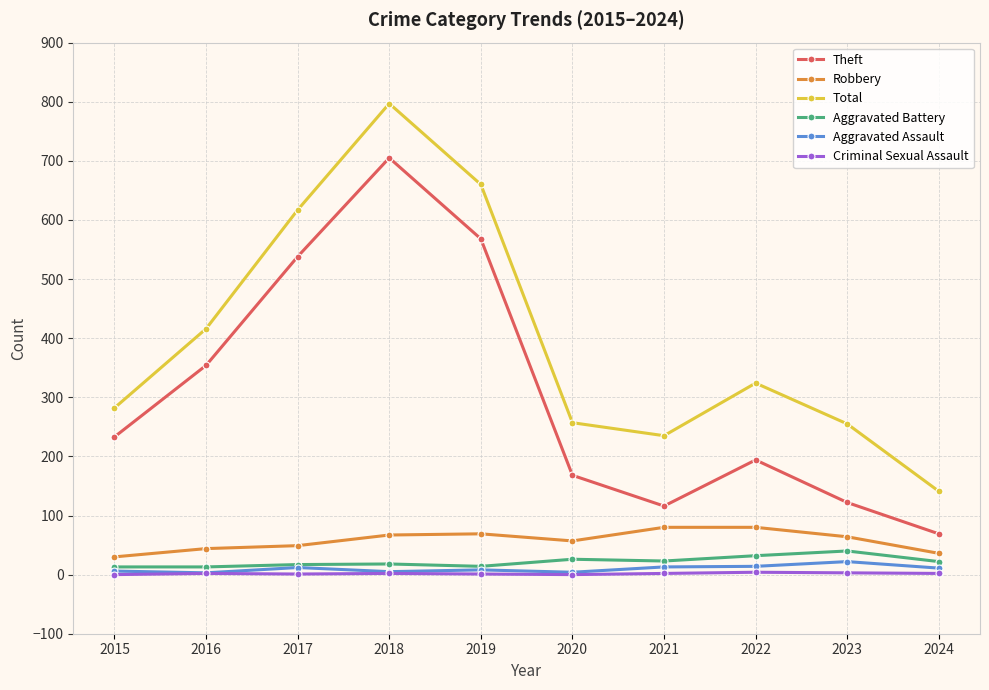

Rank the series at 2022 from lowest to highest value.

Criminal Sexual Assault, Aggravated Assault, Aggravated Battery, Robbery, Theft, Total